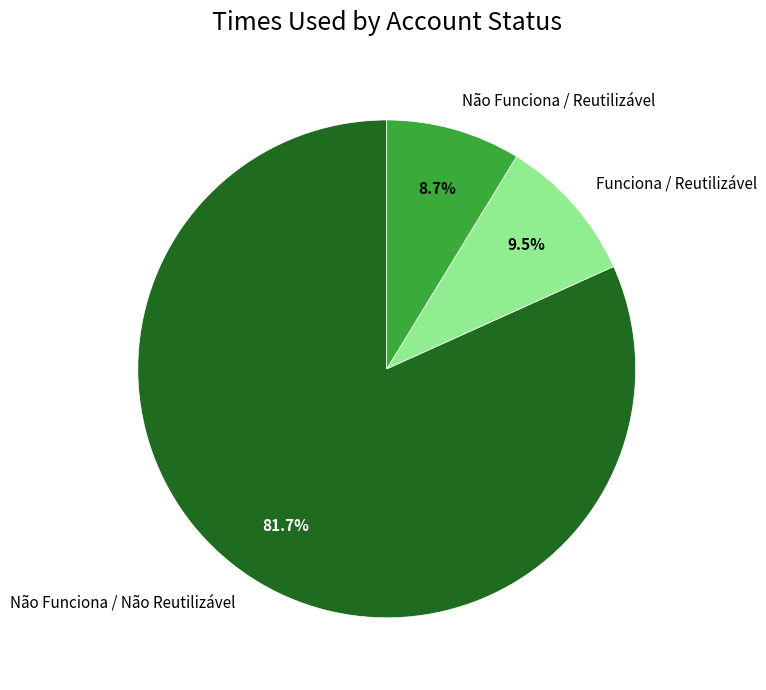

How many slices are in this pie chart?

3